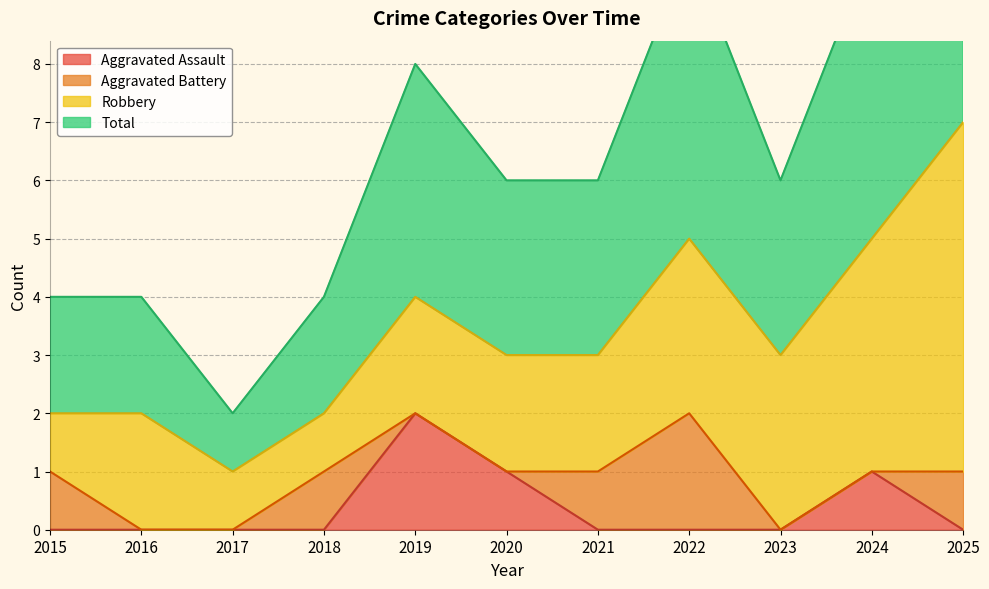

List the labels in order of Total value, smallest first.

2017, 2015, 2016, 2018, 2020, 2021, 2023, 2019, 2022, 2024, 2025